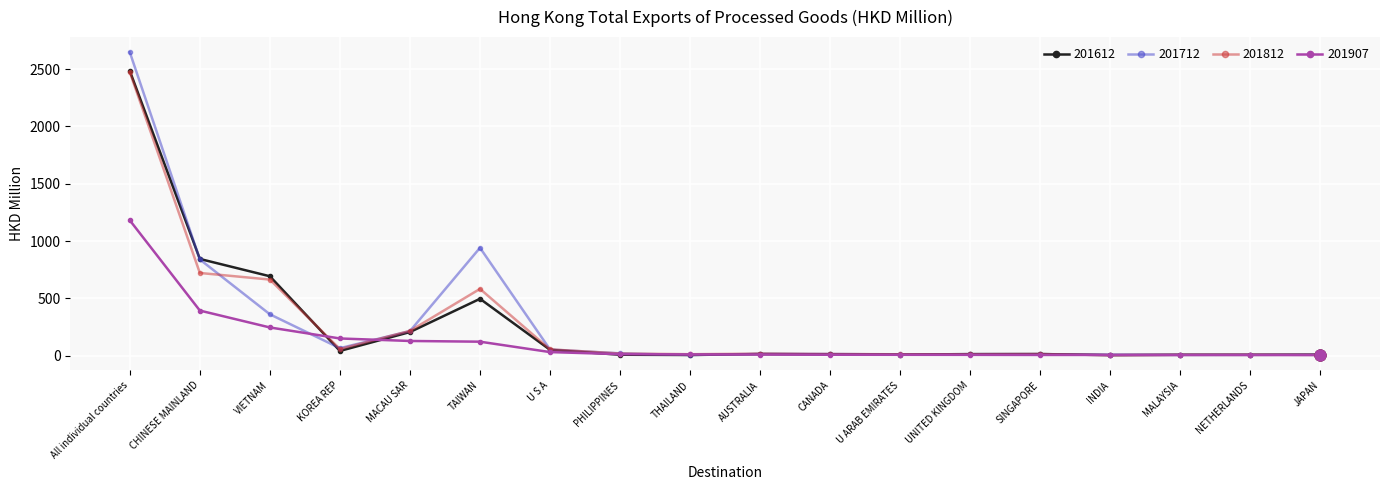

Which series has the largest range (max minus min)?

201712